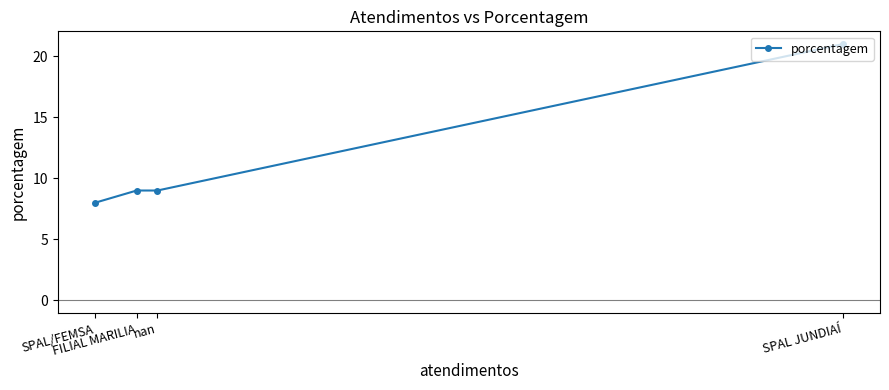

The chart shows a value of 13 at nan. True or false?

False